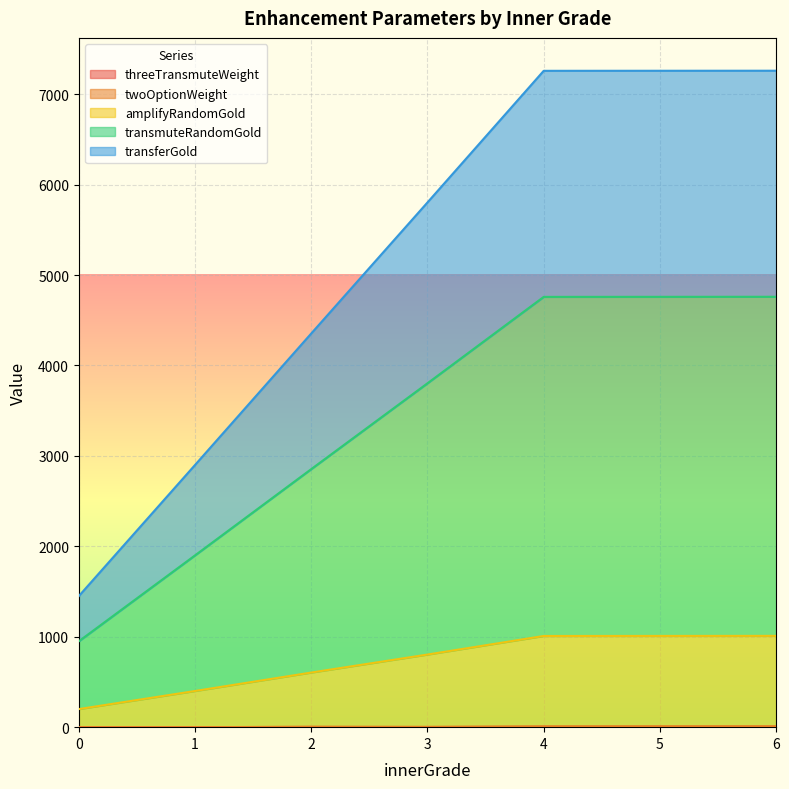

Does the chart display data point markers on the line(s)?

No